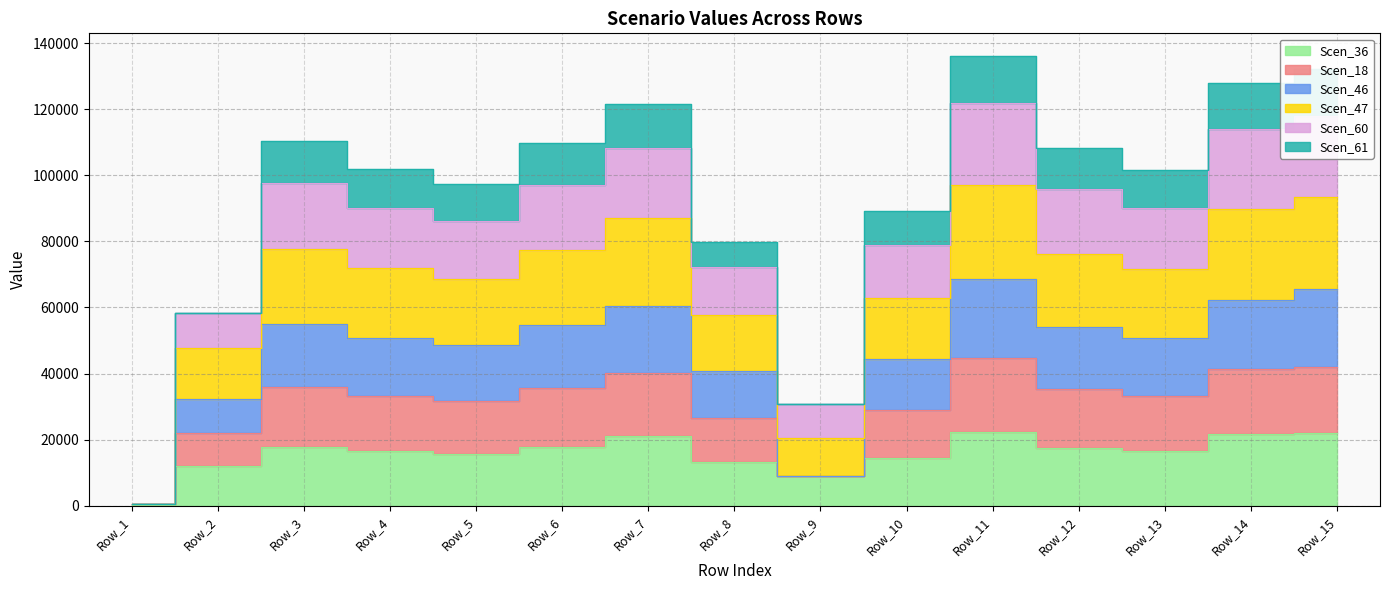

True or false: Scen_36 and Scen_18 cross at least once.

False